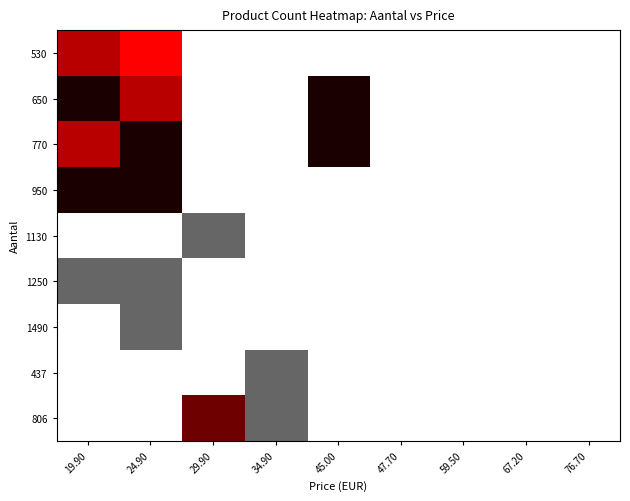

Rank the series at 76.70 from lowest to highest value.

530, 650, 770, 950, 1130, 1250, 1490, 437, 806